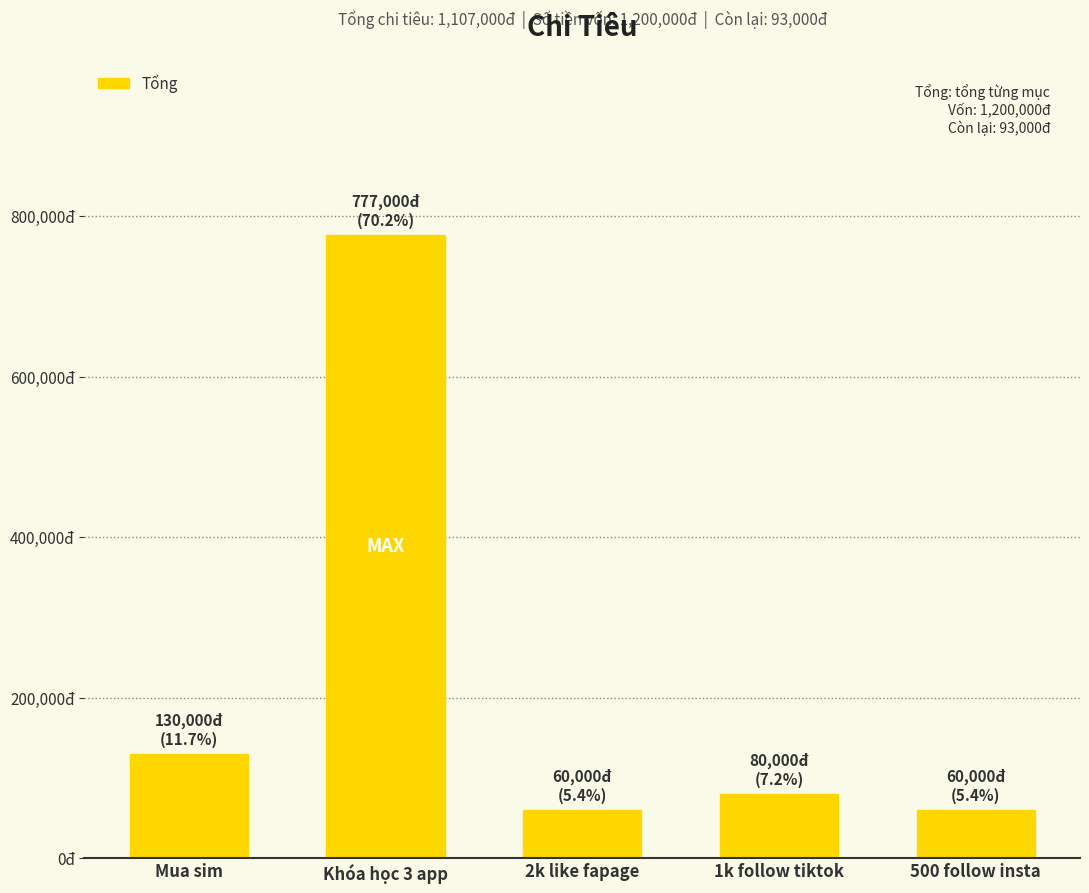

What is the change in value from Mua sim to 500 follow insta?

-70000